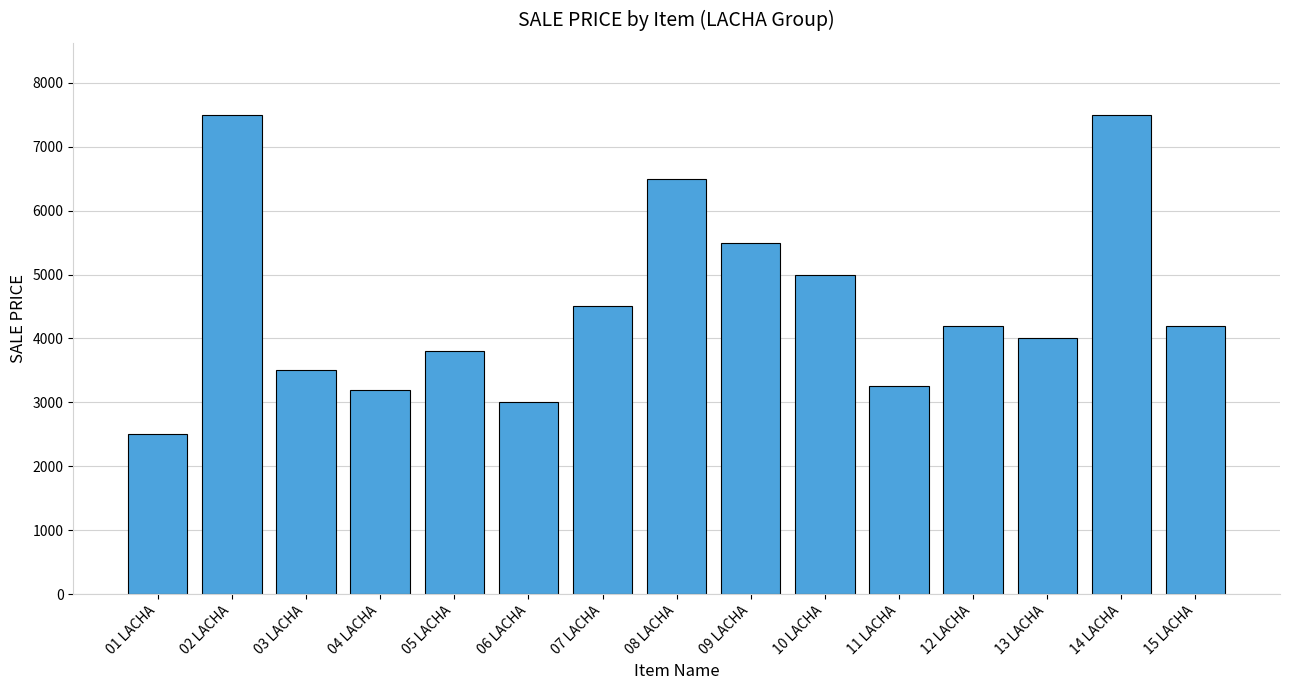

How many bars are there in total?

15